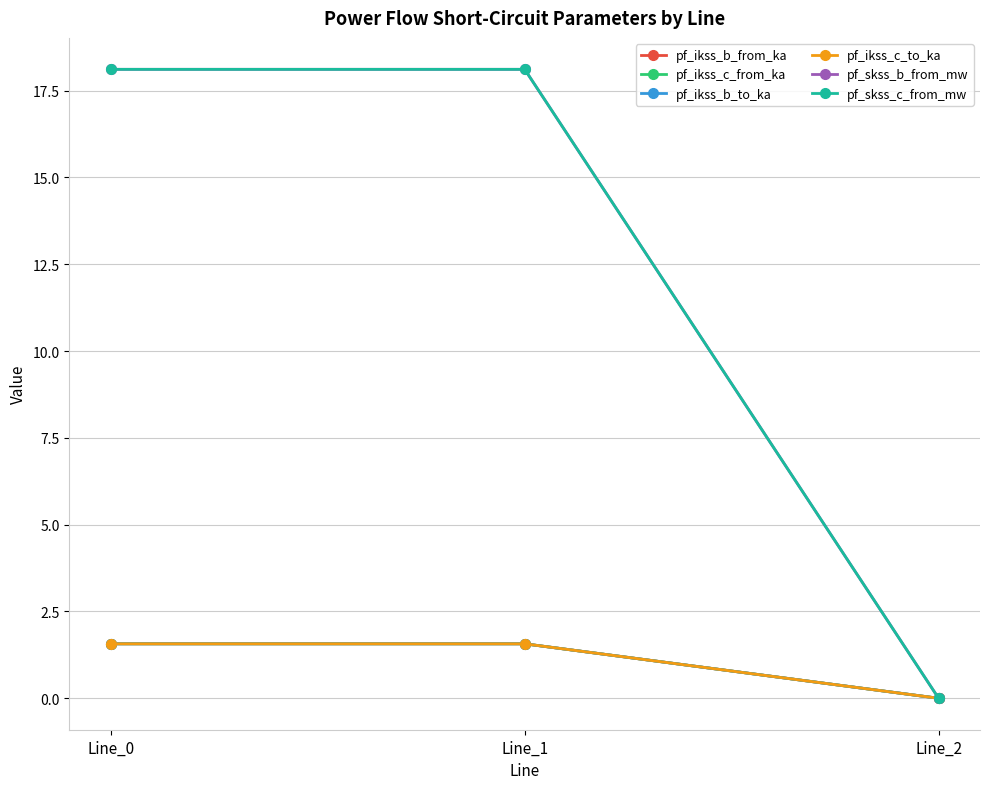

Which has a higher value, Line_1 or Line_2?

Line_1